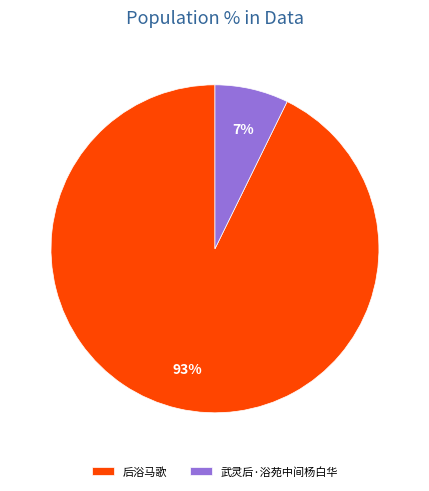

To the nearest percent, what is the average slice percentage?

50%